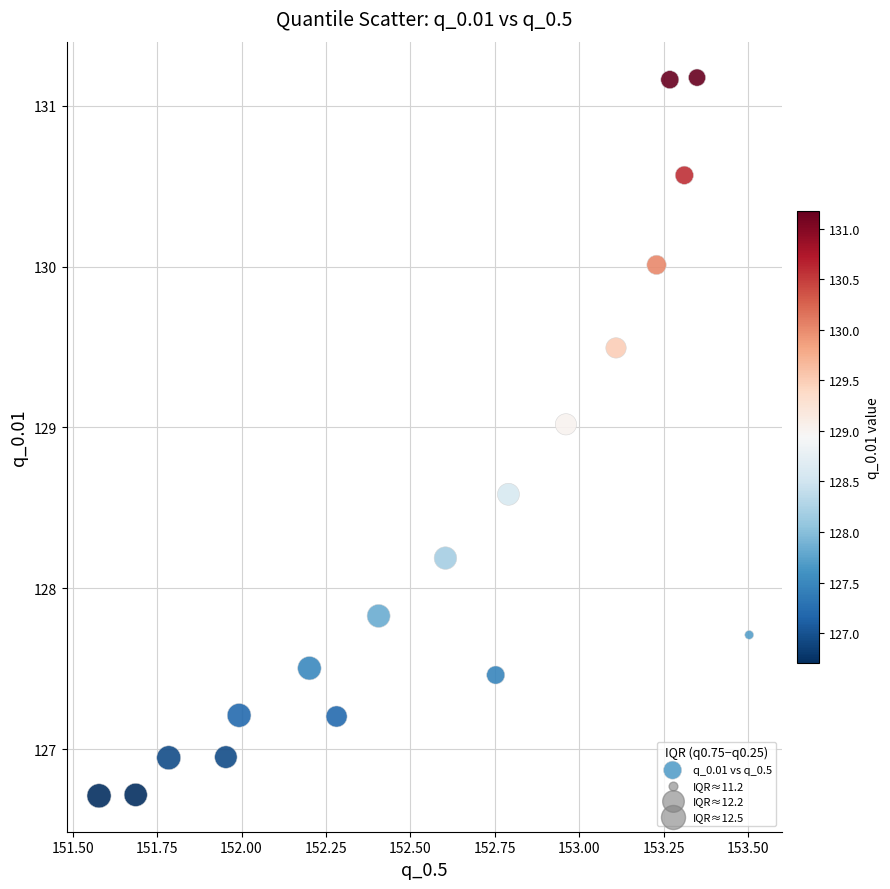

What is the range of X values (max minus min)?

1.9